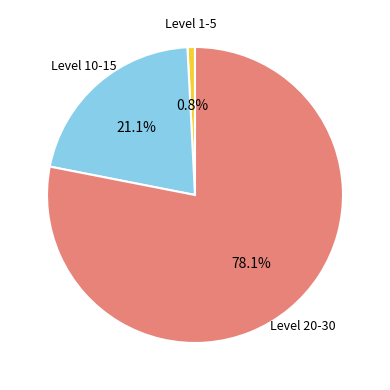

Is there any slice that represents more than half of the pie?

Yes